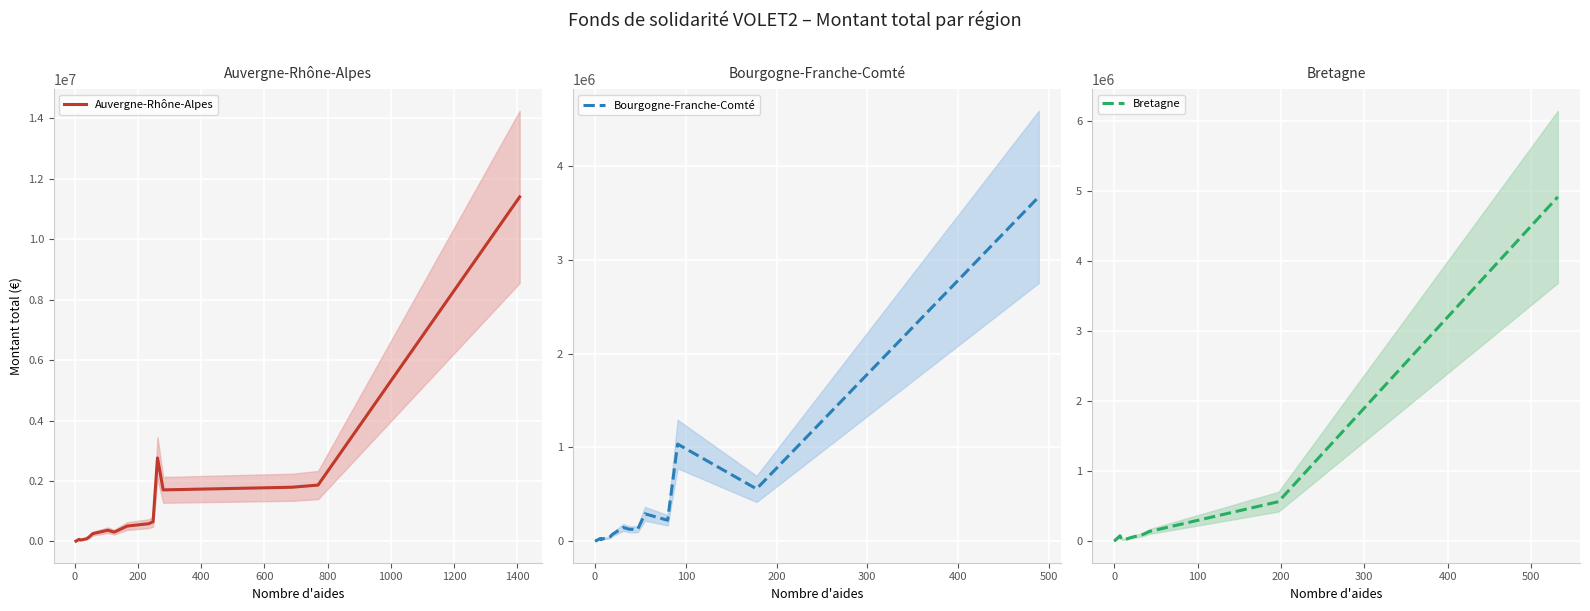

What is the highest value of the Auvergne-Rhône-Alpes series?

11402915.4